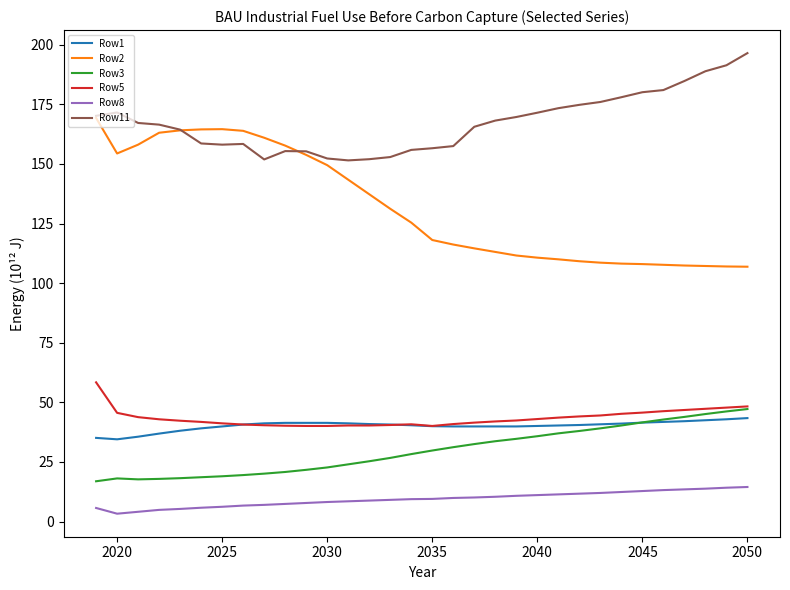

Which series has the largest total across all categories?

Row11